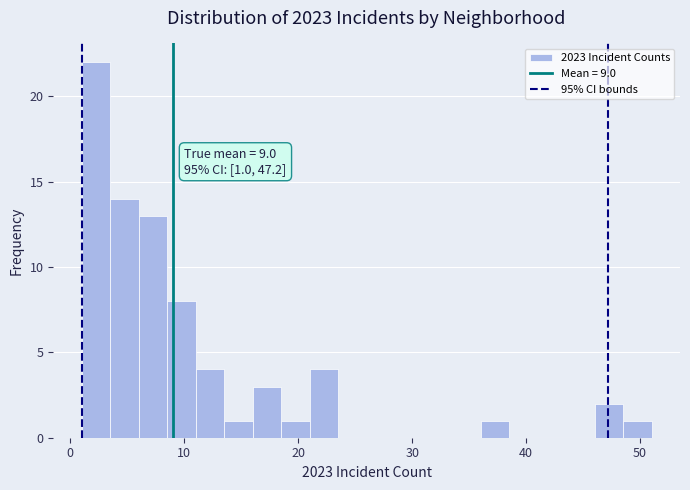

Read against the x-axis, roughly where is the centre of the tallest bar?

2